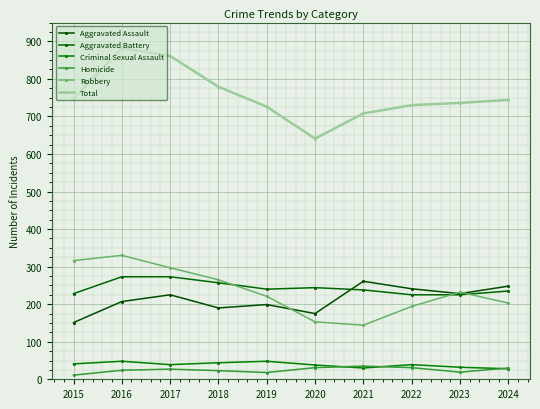

What is the difference between the maximum and minimum values in the Criminal Sexual Assault series?

20